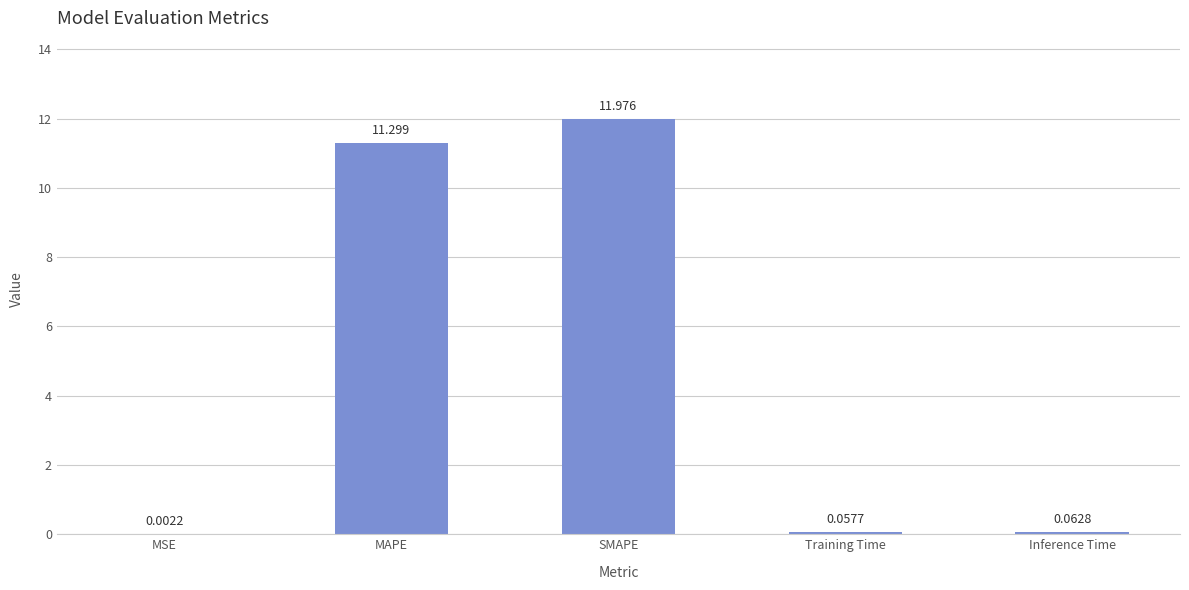

Are the bars grouped side by side (vs. stacked)?

No